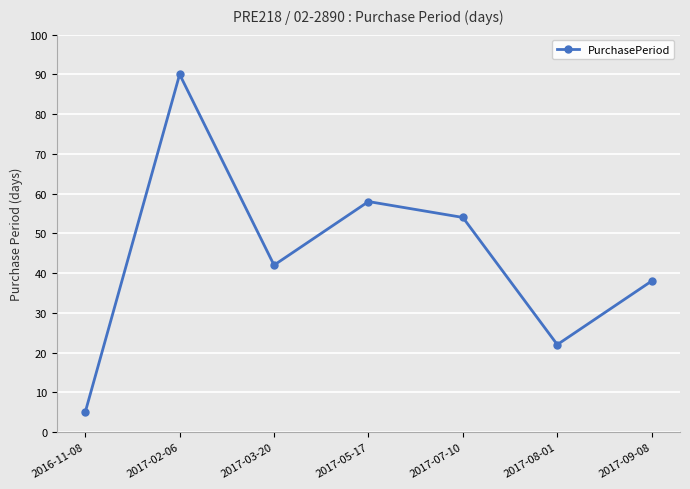

How many points are higher than both their immediate neighbors (excluding endpoints)?

2